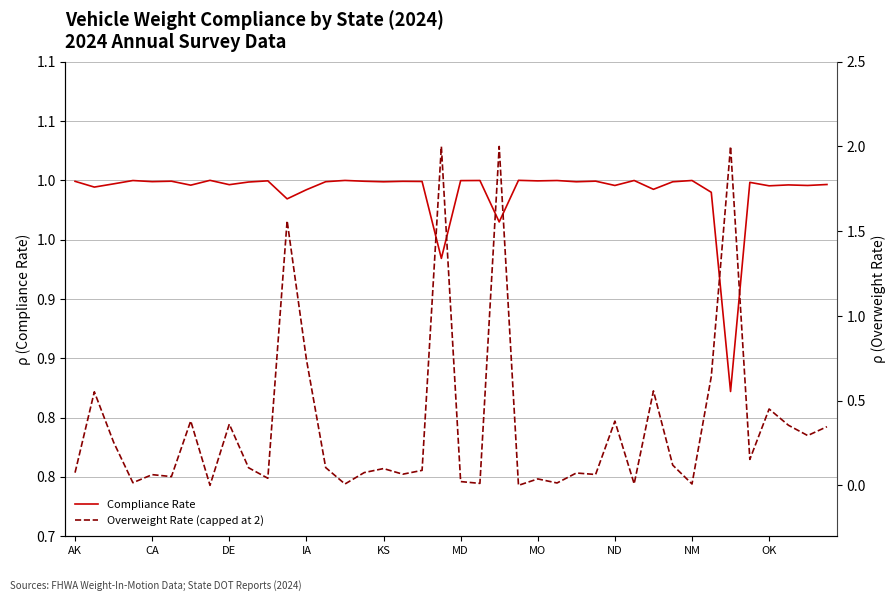

Is this an area chart (filled region under the line)?

No